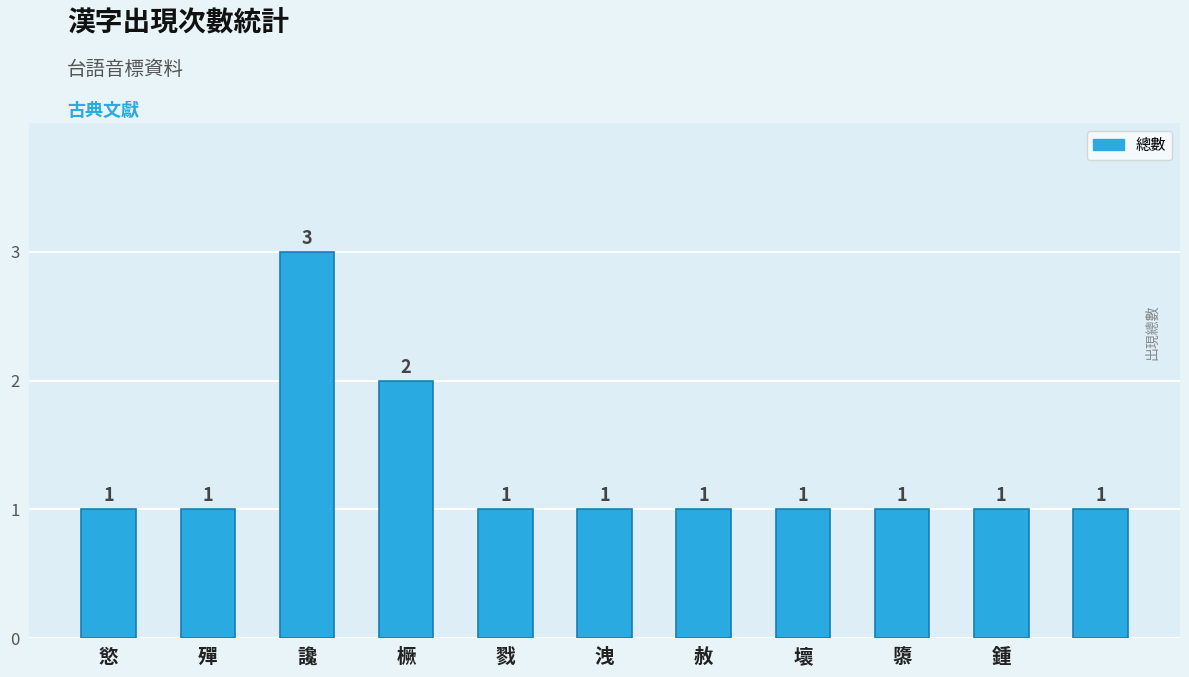

Are the bars grouped side by side (vs. stacked)?

No